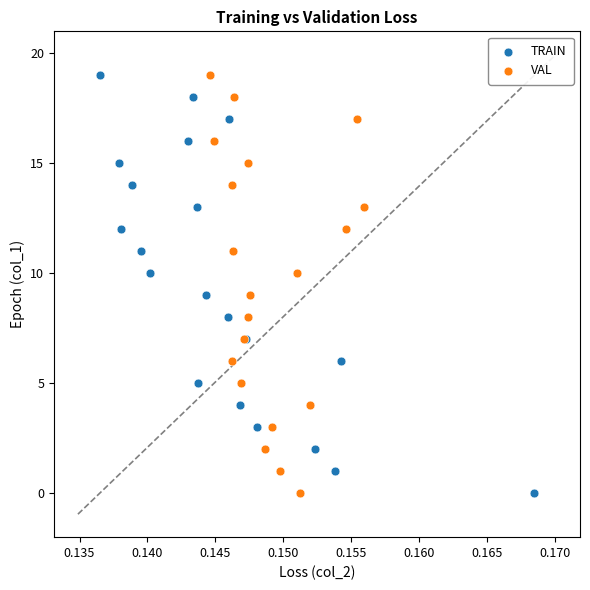

What are all the series names shown in the legend?

TRAIN, VAL